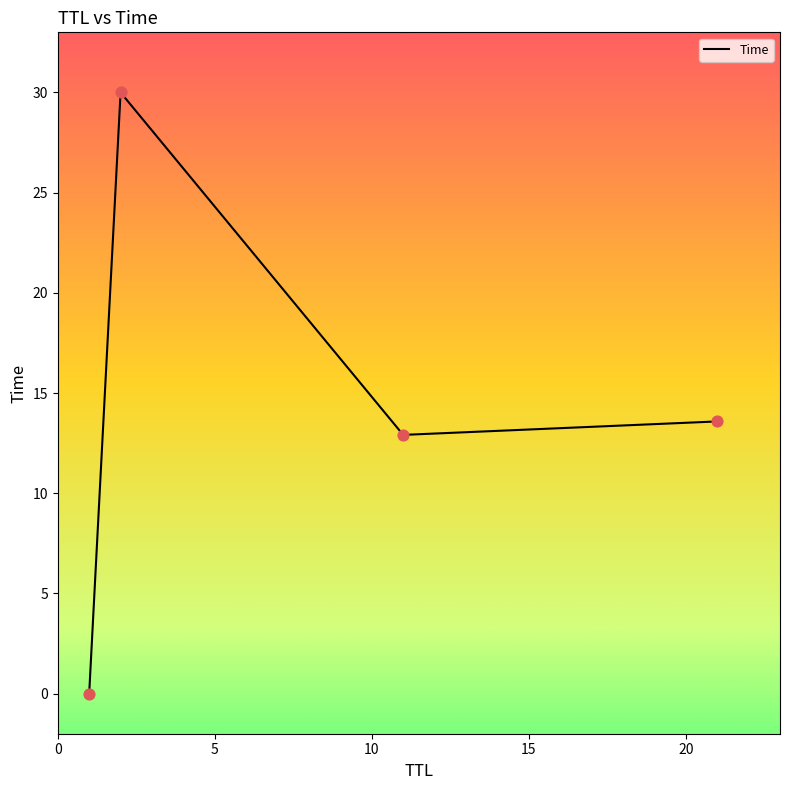

What is the average value?

14.1